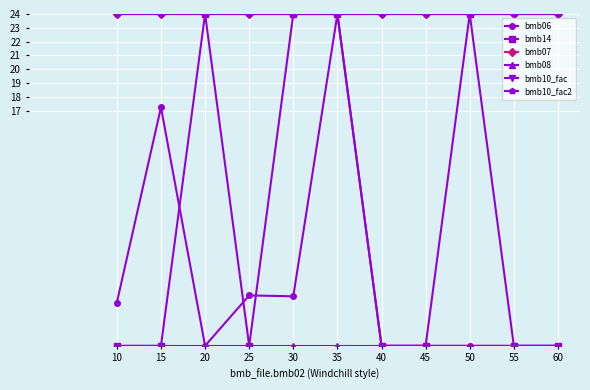

Does the chart display data point markers on the line(s)?

Yes